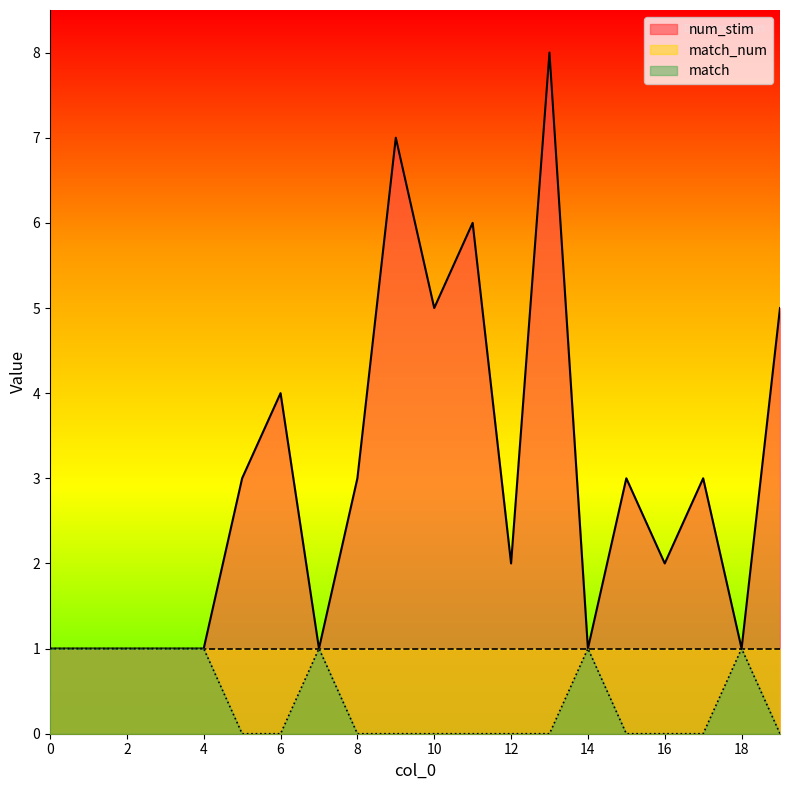

What is the total value across all series at 12?

3